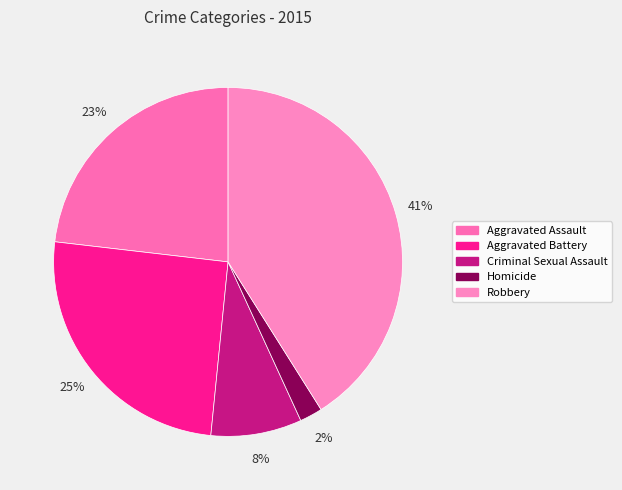

Count the number of slices in the pie.

5